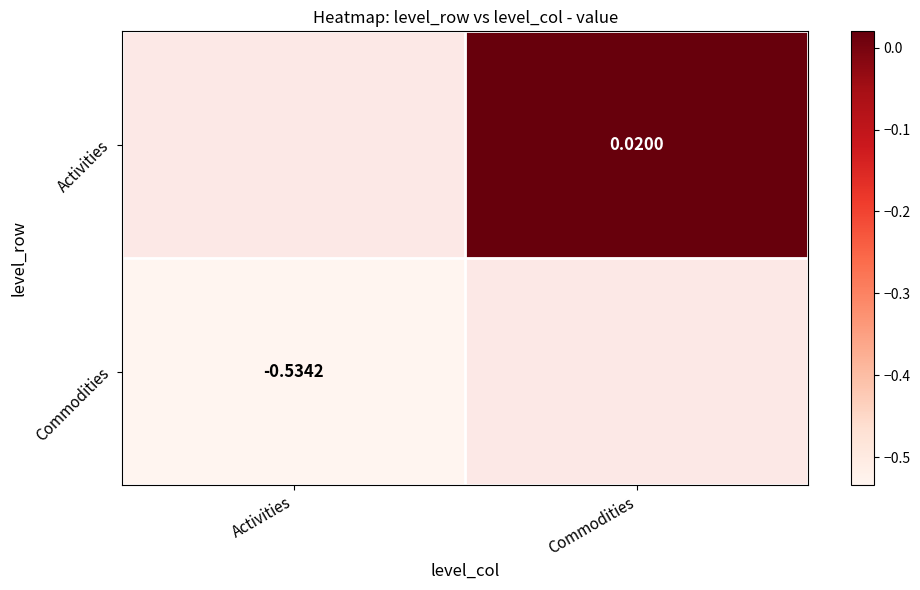

Is the value of Commodities at Activities greater than the value of Activities at Commodities?

No